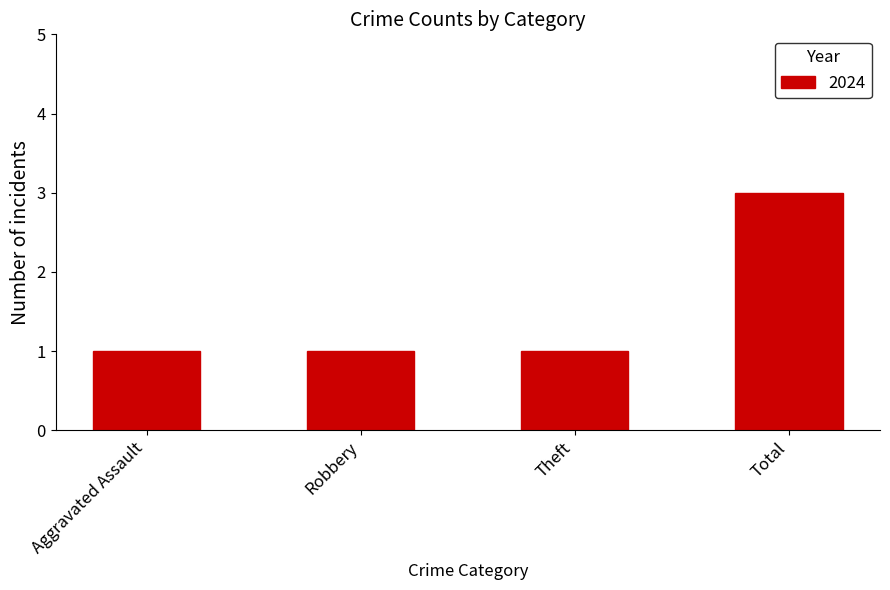

Reading right to left, what are all the values shown in this chart?

Total=3	Theft=1	Robbery=1	Aggravated Assault=1